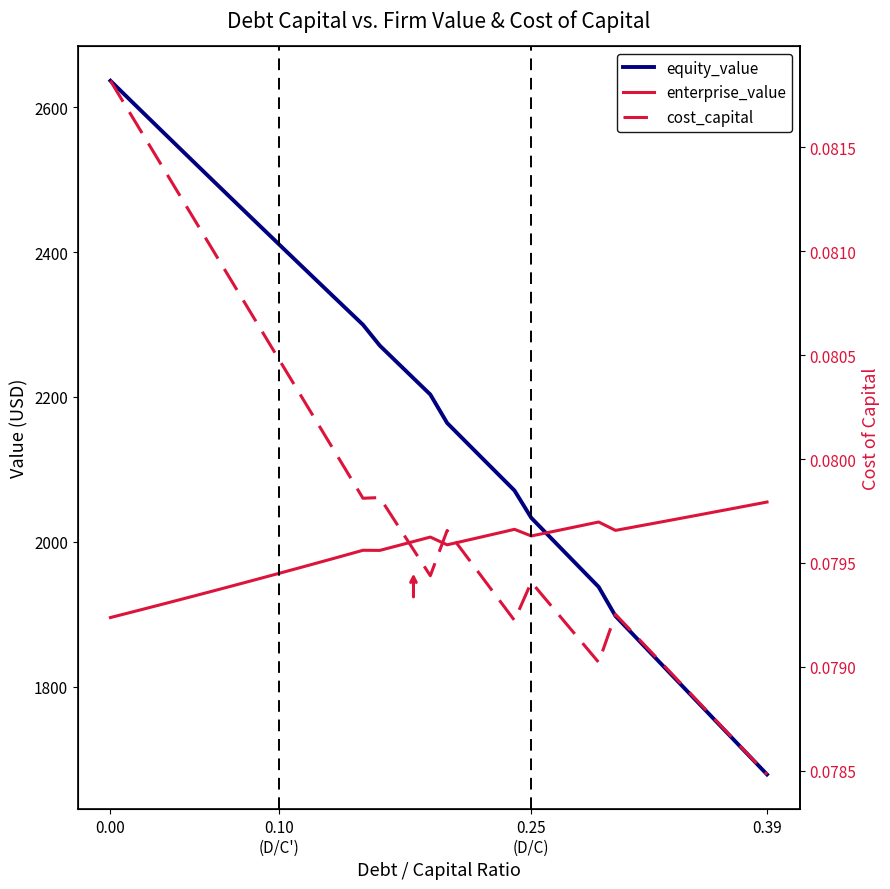

List the series in order of their peak value, lowest first.

cost_capital, enterprise_value, equity_value